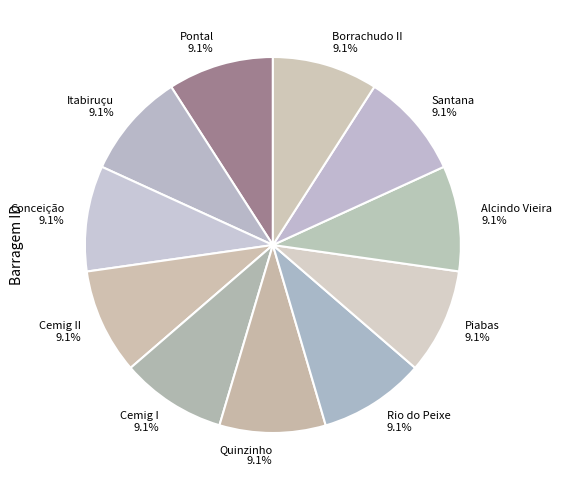

What is the total percentage of Piabas 9.1% and Conceição 9.1%?

18.2%